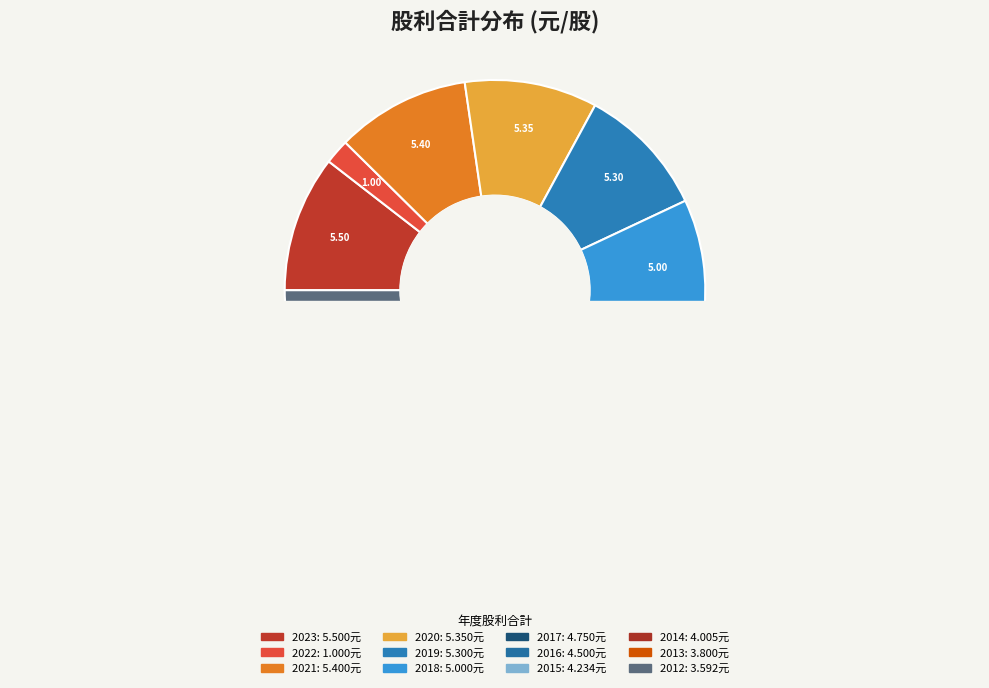

To the nearest percent, what percentage of the pie is 2018?

10%